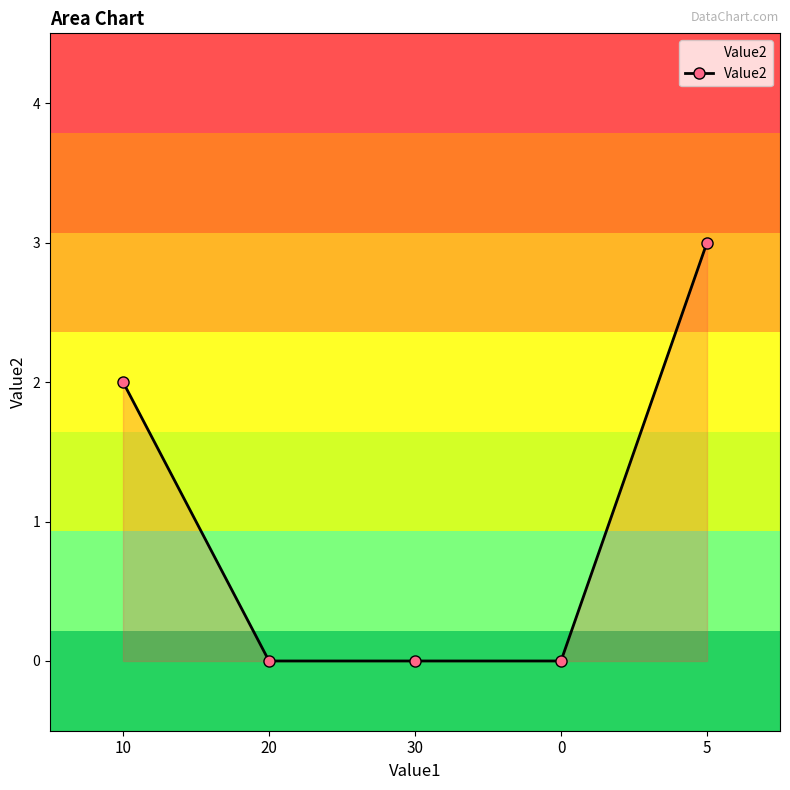

Approximately how many times larger is the value at 5 compared to 10?

1.5